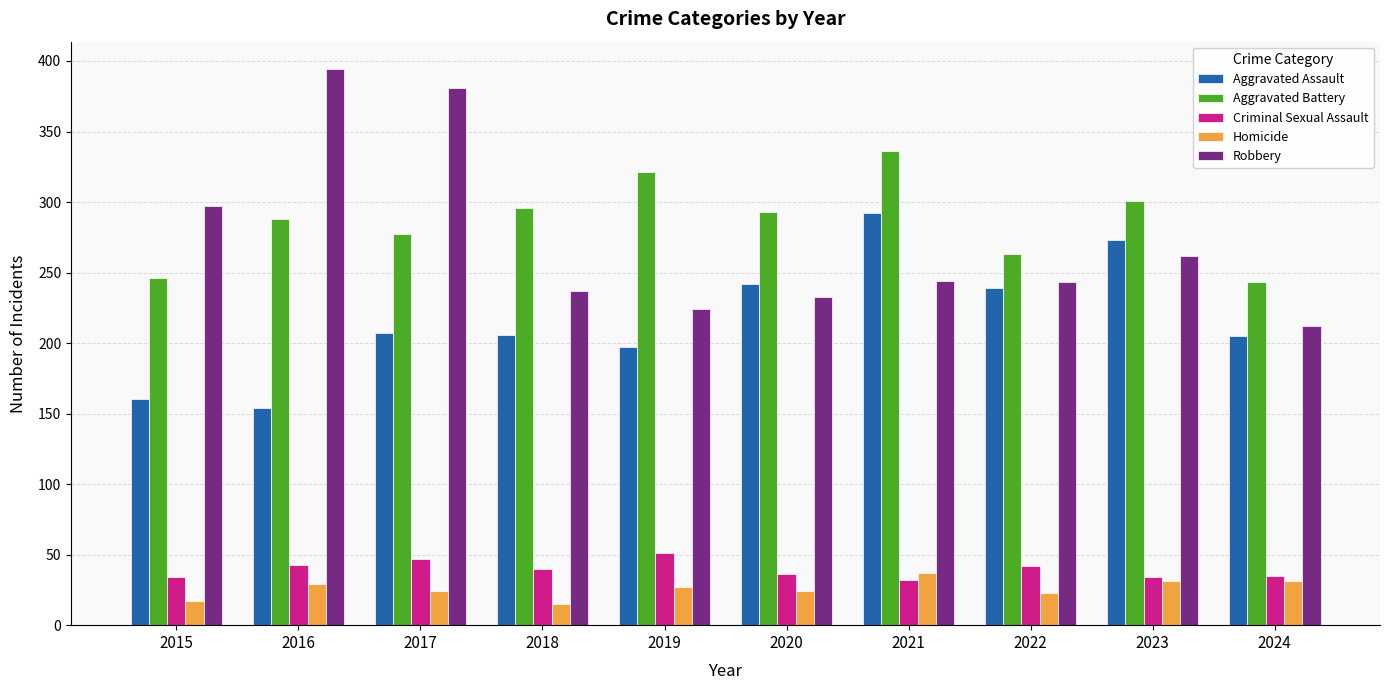

What is the difference between the maximum and minimum values in the Aggravated Assault series?

138